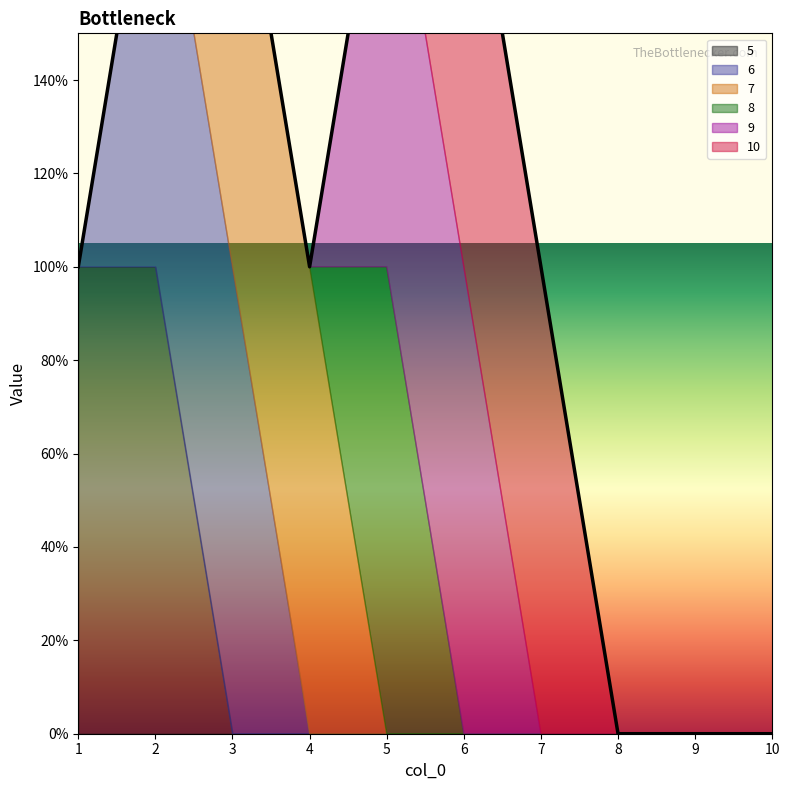

At 1, list the series in order from smallest to largest.

6, 7, 8, 9, 10, 5